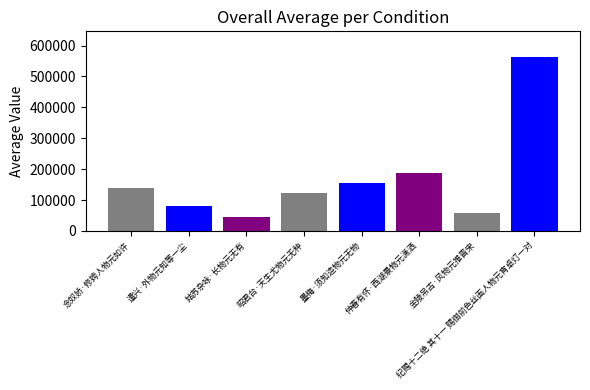

List the labels in order of value, largest first.

纪赐十二绝 其十一 赐御前色丝画人物元宵卓灯一对, 仲春有怀·西湖景物元潇洒, 墨梅·须知造物元无物, 念奴娇·修姱人物元如许, 昭君台·天生尤物元无种, 遣兴·外物元知等一尘, 金陵吊古·风物元推晋宋, 姑苏杂咏·长物元无有